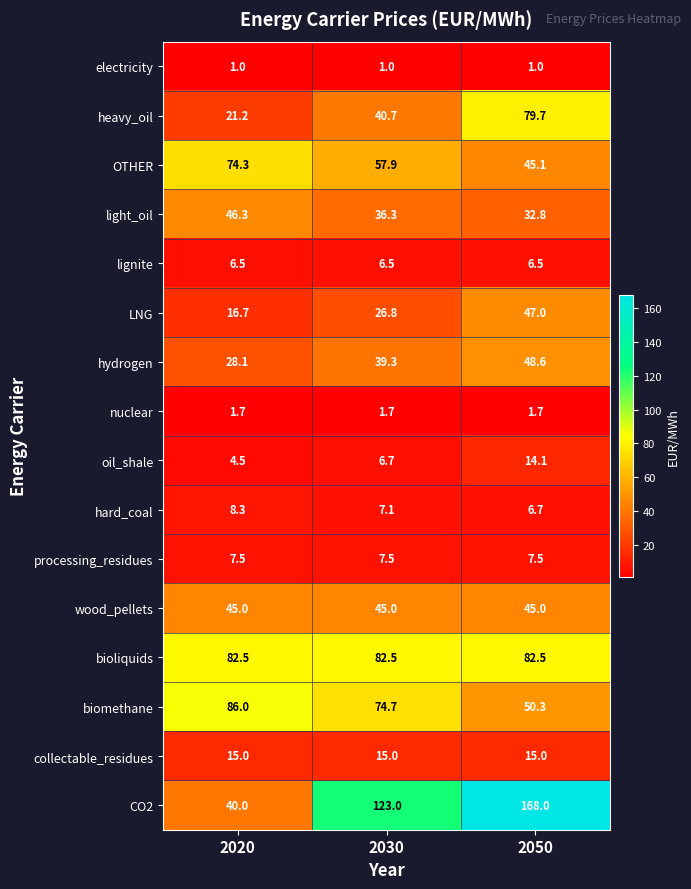

At how many categories does at least one series exceed 15?

3